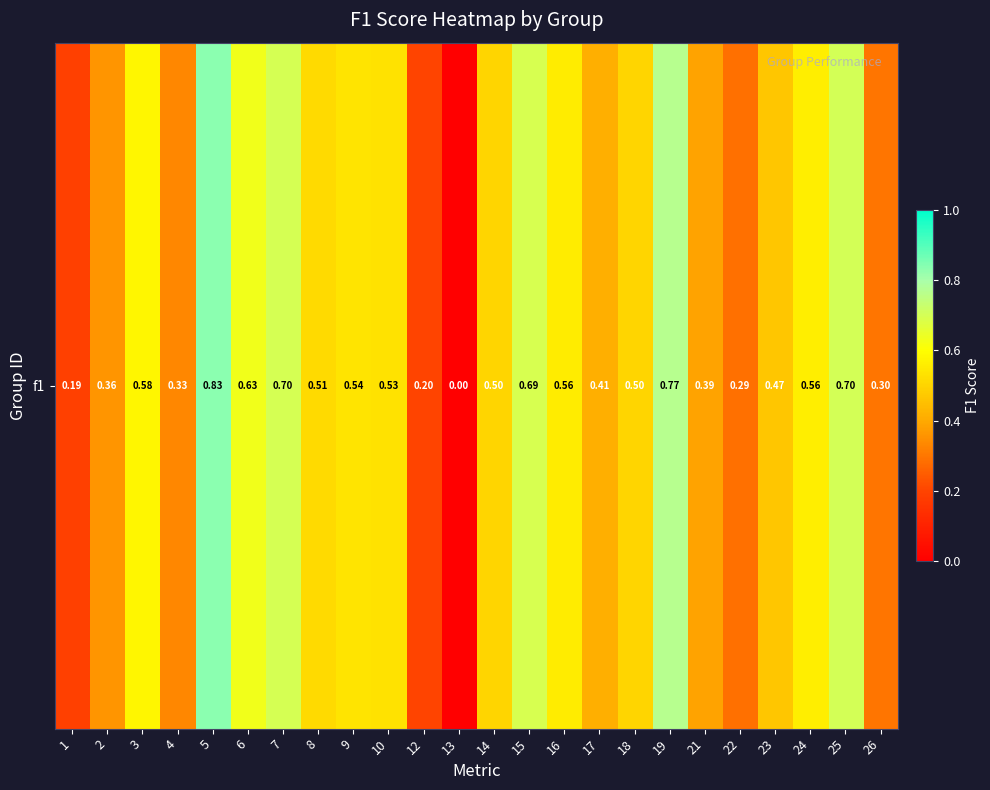

What is the difference between the values at 4 and 16?

0.2